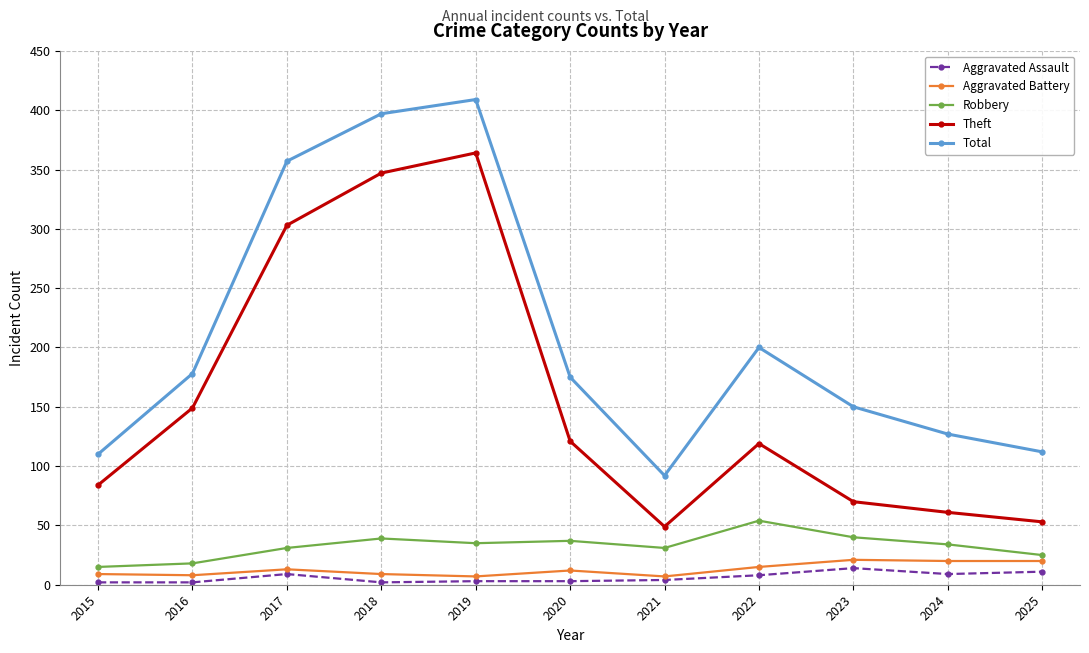

What is the smallest value displayed?

2